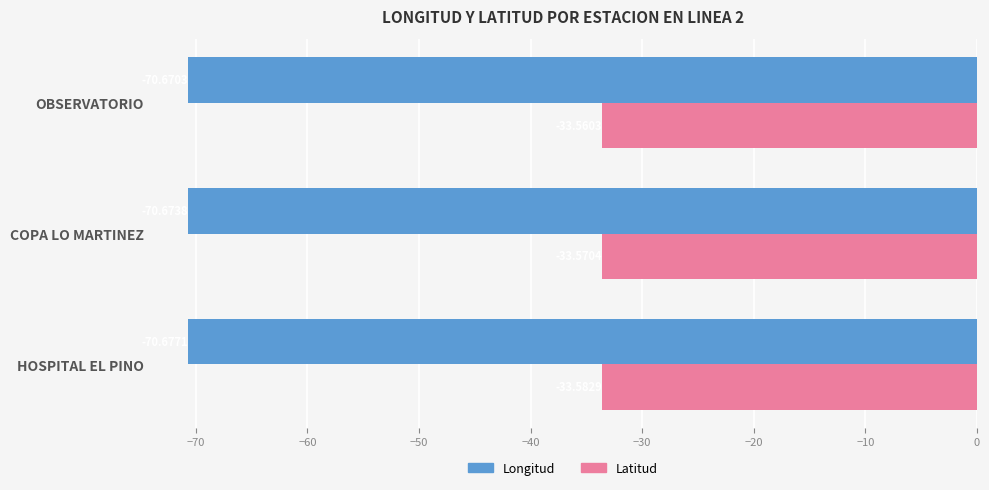

What is the difference between the highest and lowest values at OBSERVATORIO?

37.1